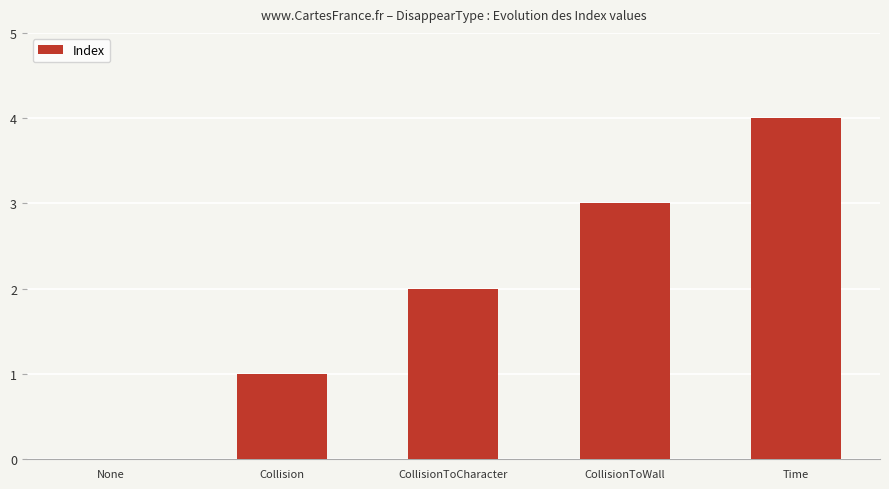

Count the values in the range 1 to 3.

3